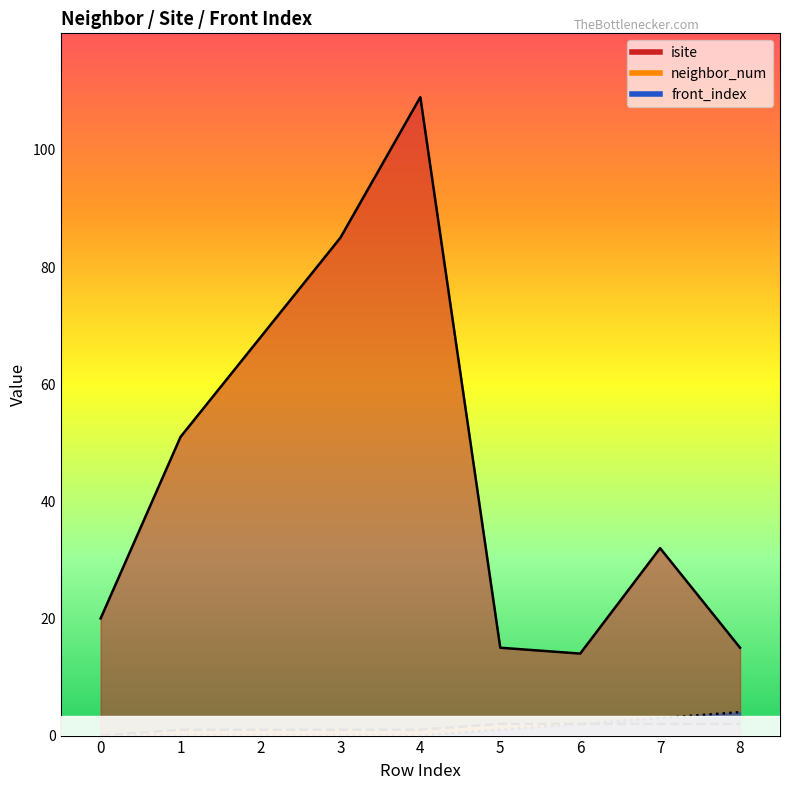

Reading left to right, list all the values displayed in this chart.

isite: 20	51	68	85	109	15	14	32	15
neighbor_num: 0	1	1	1	1	2	2	2	2
front_index: 0	0	0	0	0	1	2	3	4